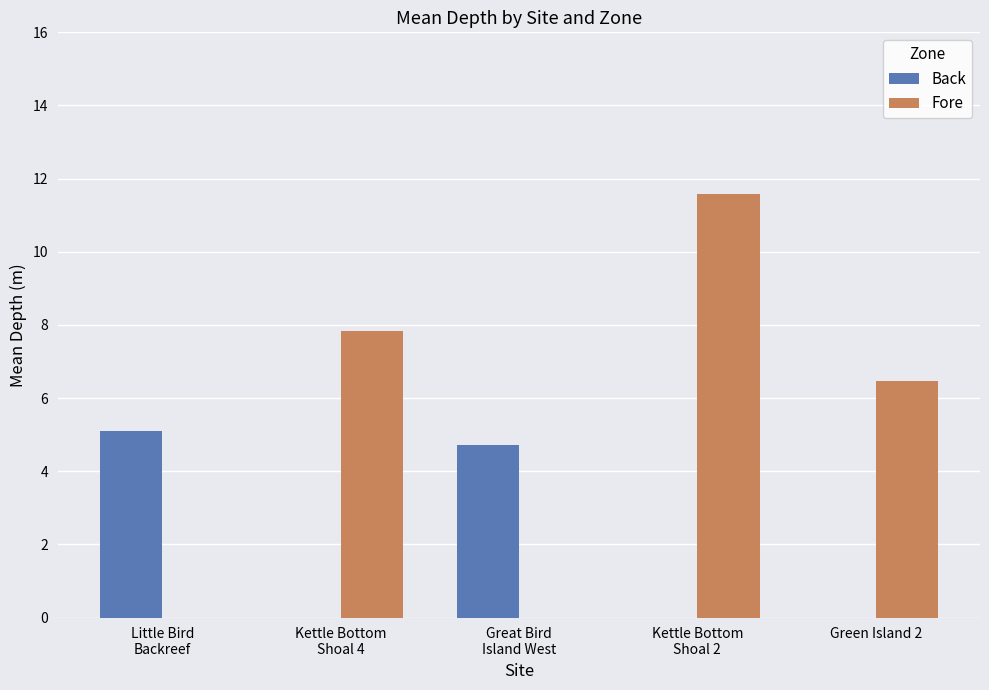

At which label does Back reach its peak?

Little Bird
Backreef